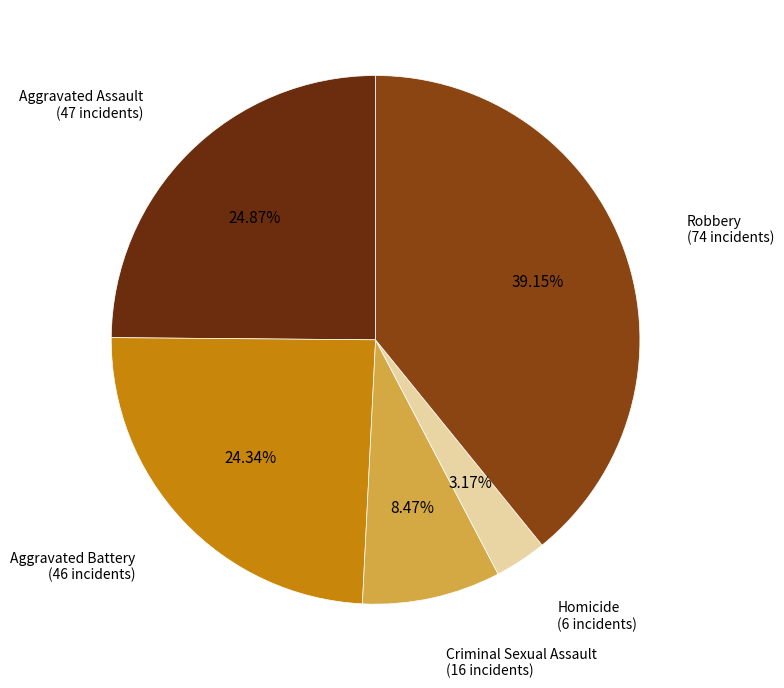

Is there a majority slice in this chart?

No